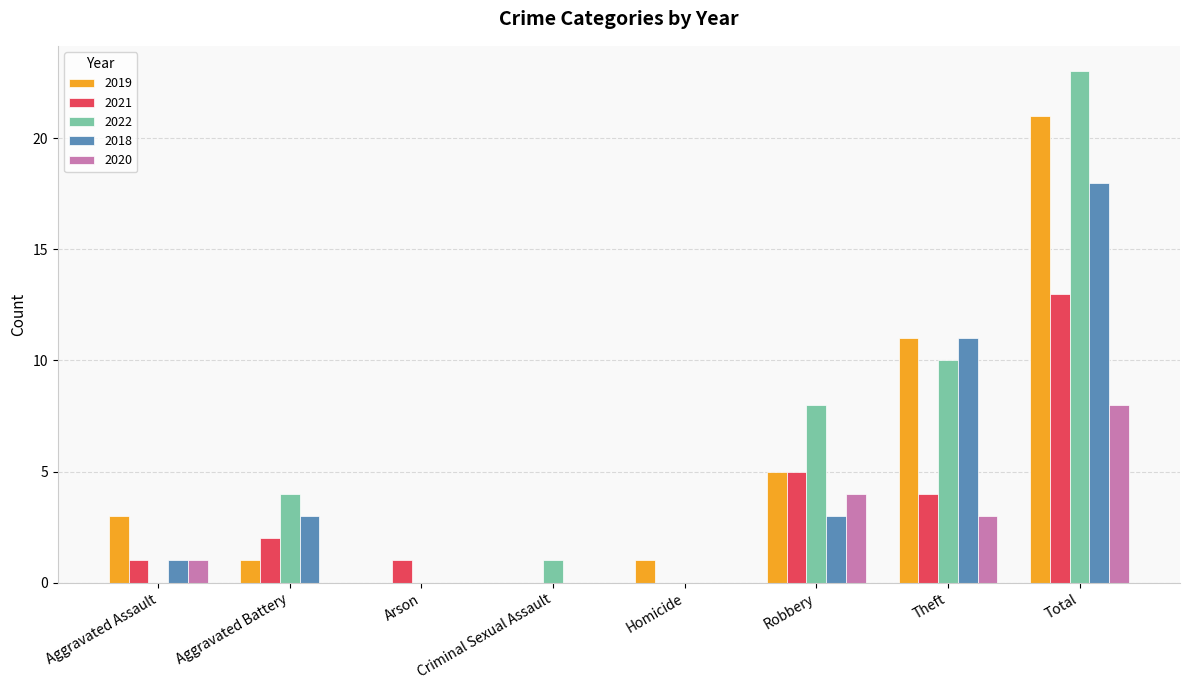

At which category is the sum across all series the highest?

Total